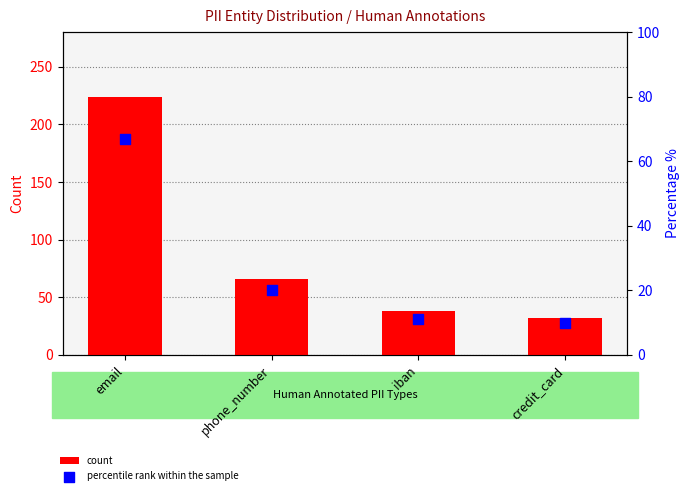

At which category is the sum across all series the highest?

email